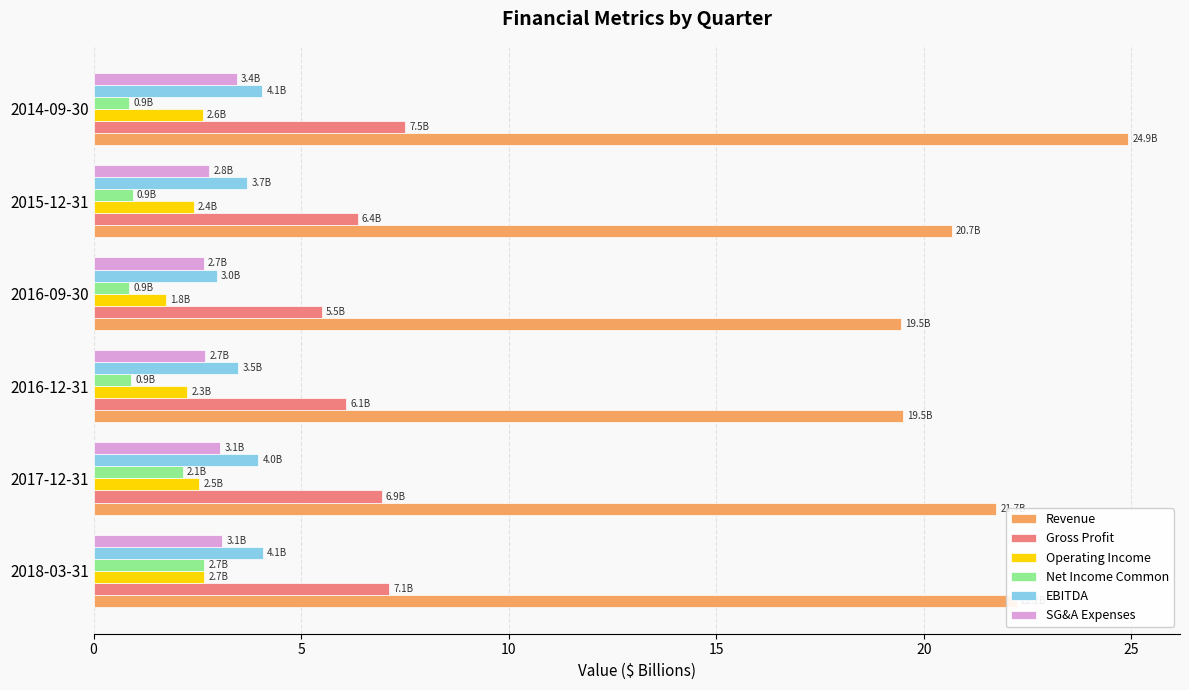

What is the lowest value of the Net Income Common series?

0.9